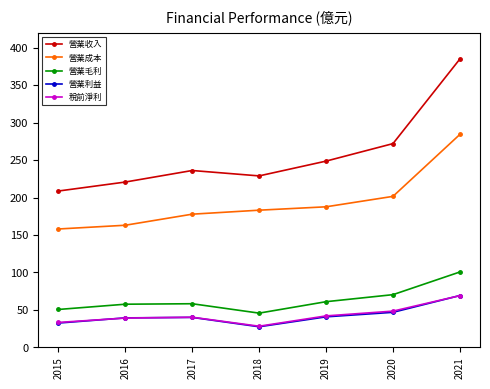

At which category is the sum across all series the highest?

2021